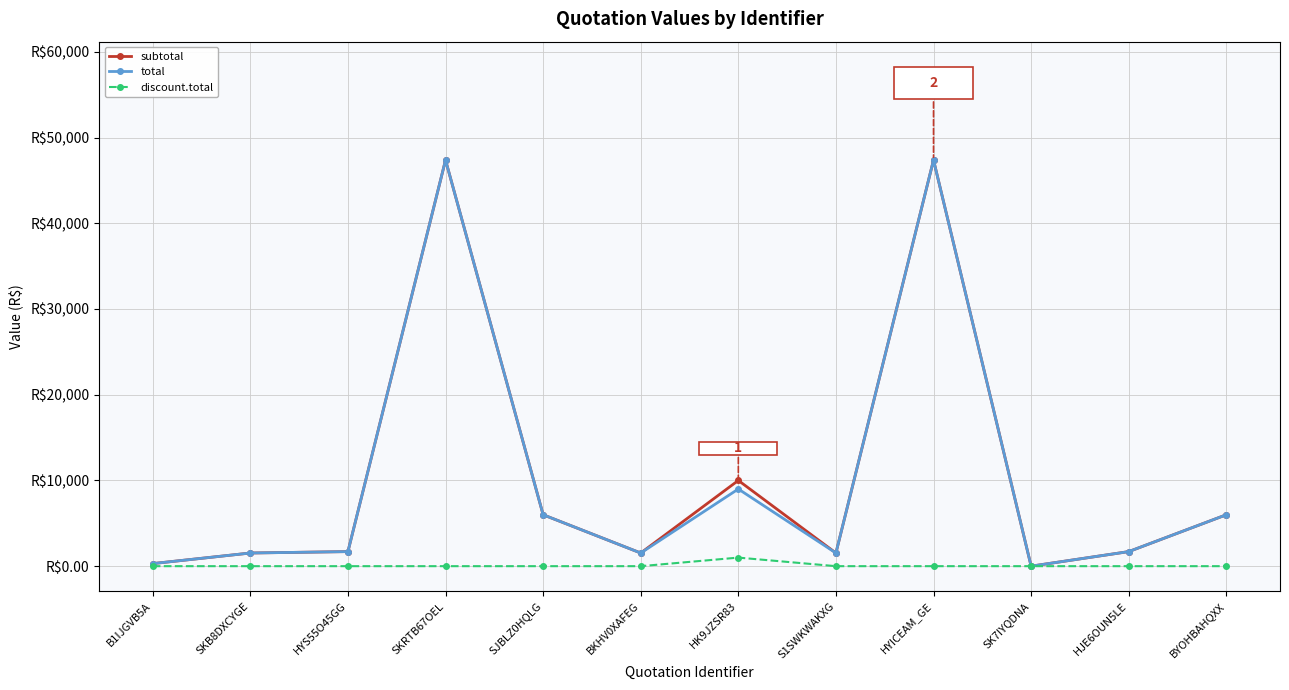

Is the value of discount.total at B1IJGVB5A greater than the value of subtotal at HJE6OUN5LE?

No